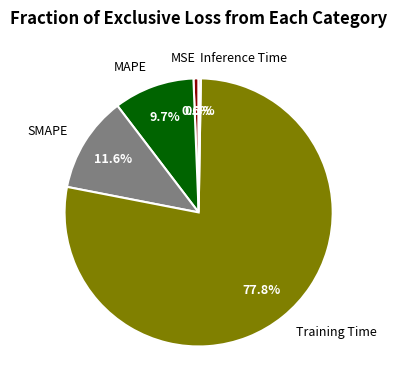

How much of the chart is everything except MSE?

99.4%